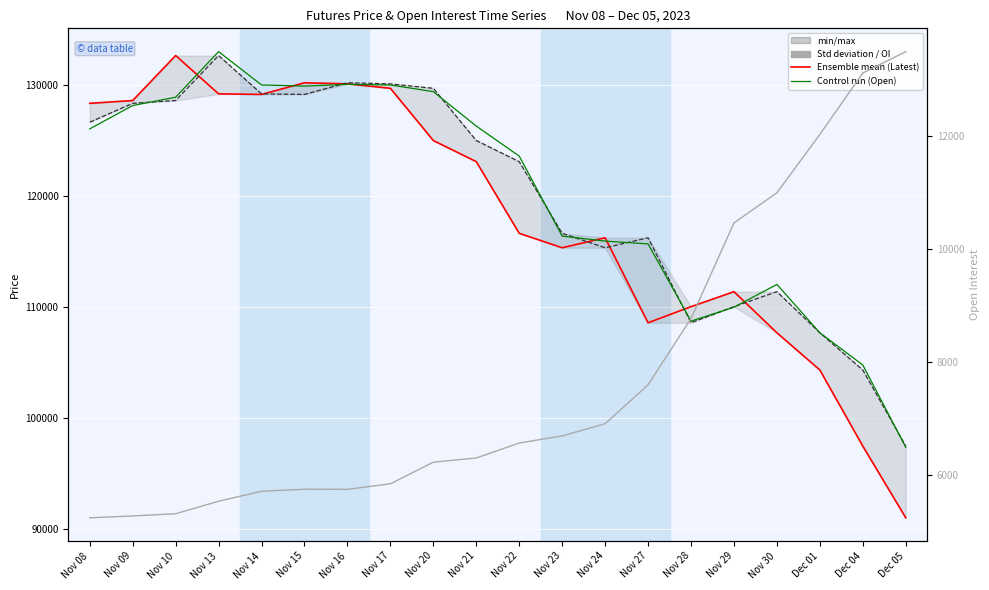

Rank the categories by Open value from highest to lowest.

Nov 13, Nov 16, Nov 14, Nov 17, Nov 15, Nov 20, Nov 10, Nov 09, Nov 21, Nov 08, Nov 22, Nov 23, Nov 24, Nov 27, Nov 30, Nov 29, Nov 28, Dec 01, Dec 04, Dec 05